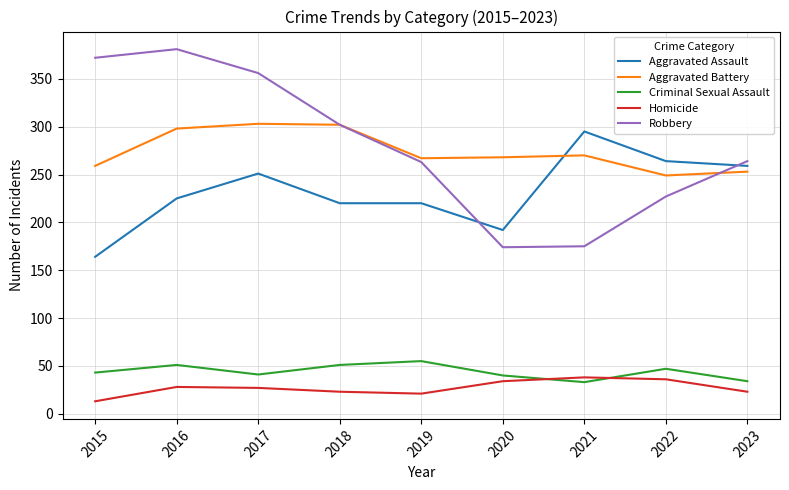

Is the value of Robbery at 2019 greater than the value of Homicide at 2022?

Yes